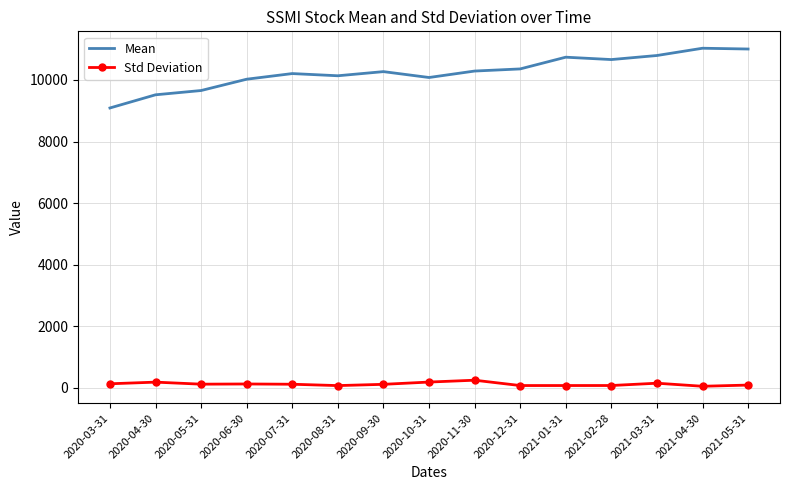

Which series changed the most between 2020-03-31 and 2020-07-31?

Mean